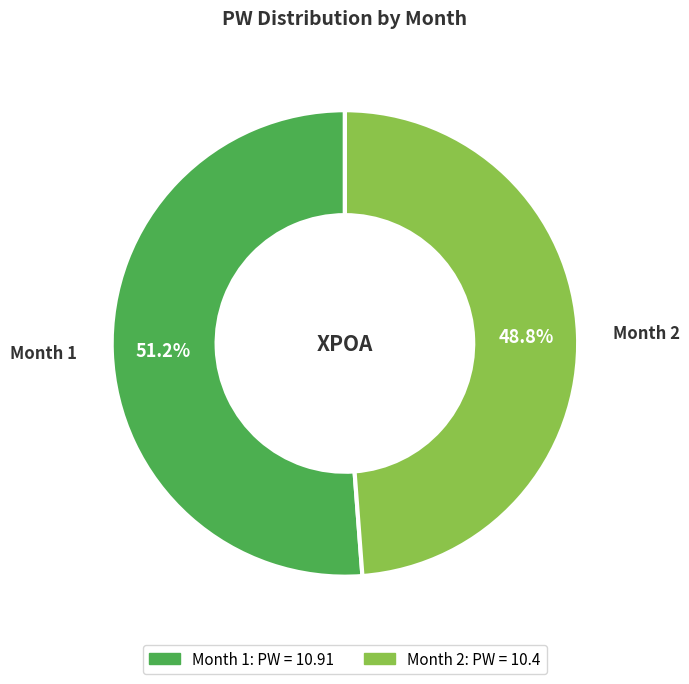

Count the number of slices in the pie.

2